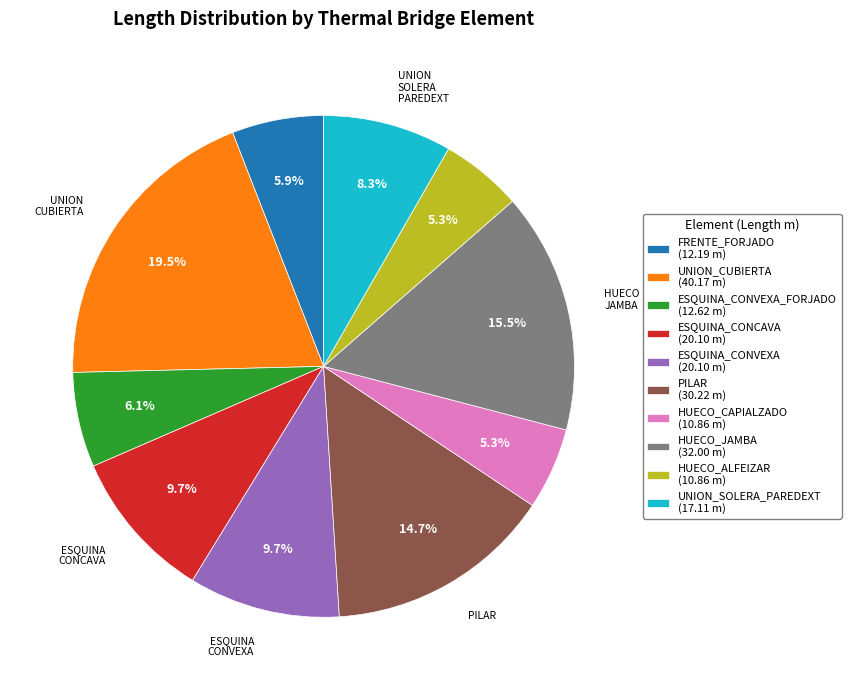

Does PILAR (30.22 m) represent more than half of the total?

No